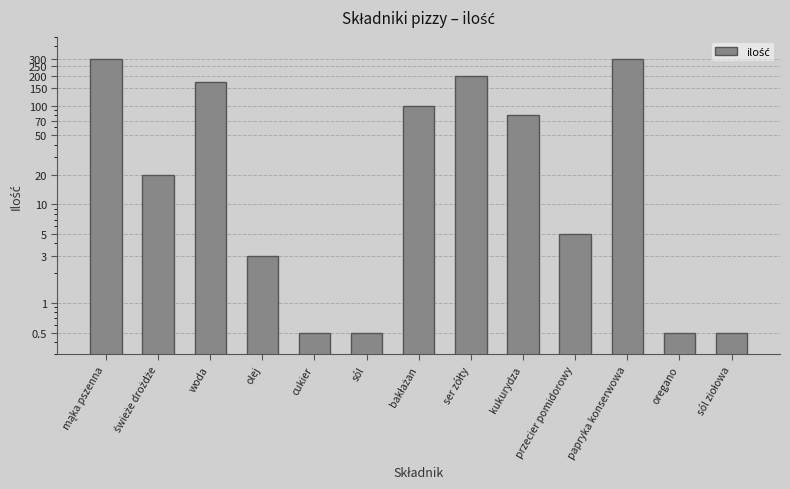

Where is the data nearest to the value 150?

woda